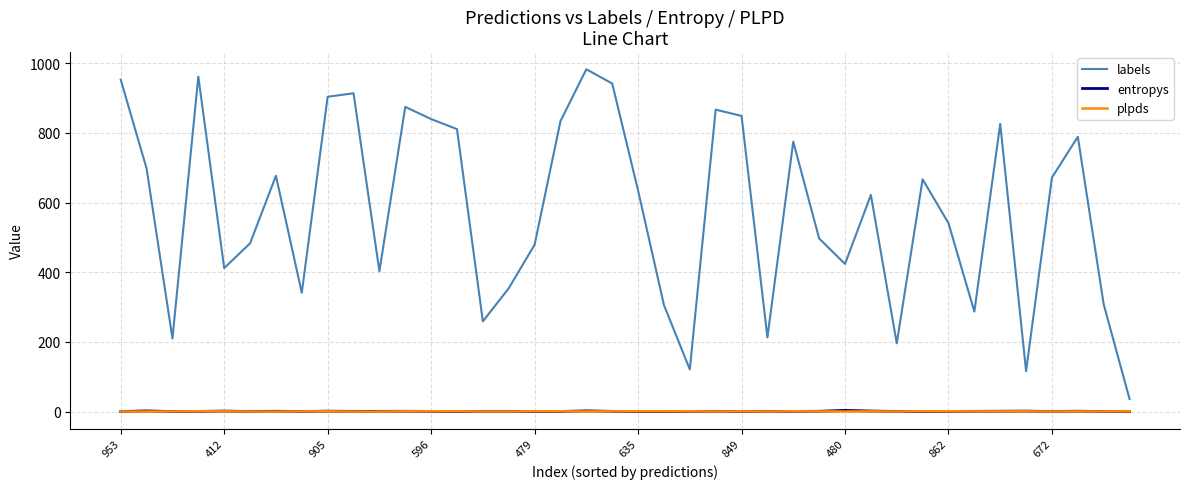

Which series has the largest total across all categories?

labels